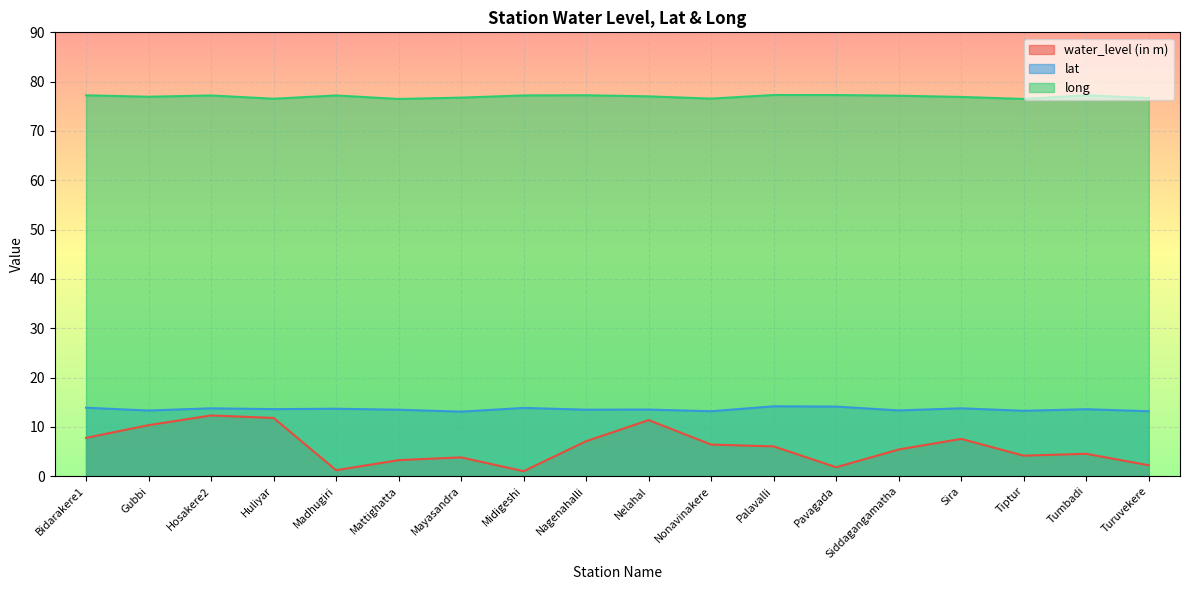

What is the spread (max minus min) of values at Mayasandra?

73.0